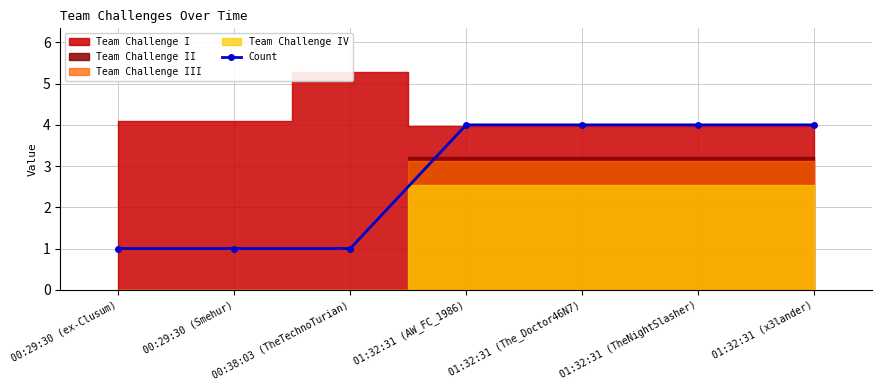

How many values are below 4?

3